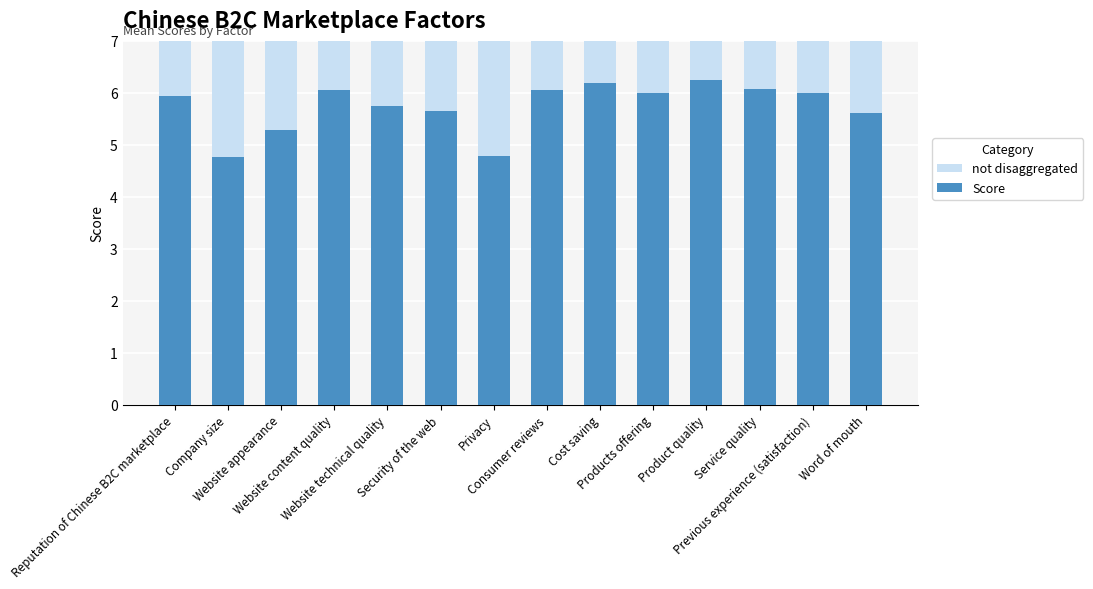

Count the number of categories in the chart.

14